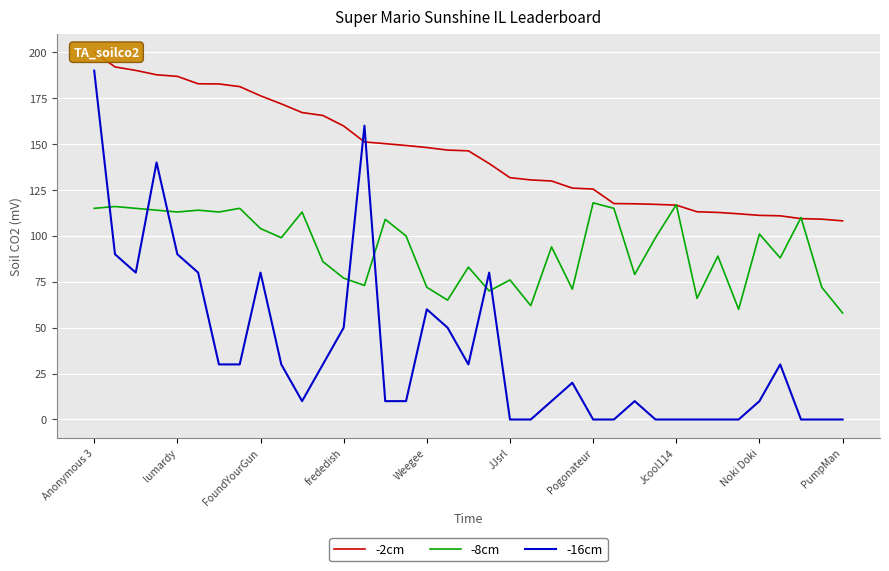

What is the minimum value for -8cm?

58